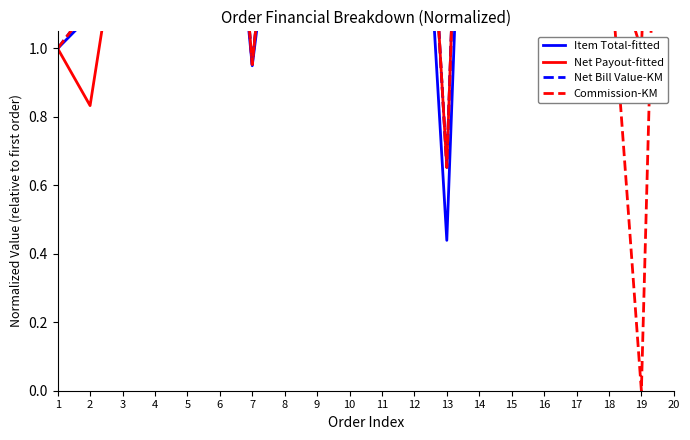

What is the minimum value for Item Total-fitted?

0.4